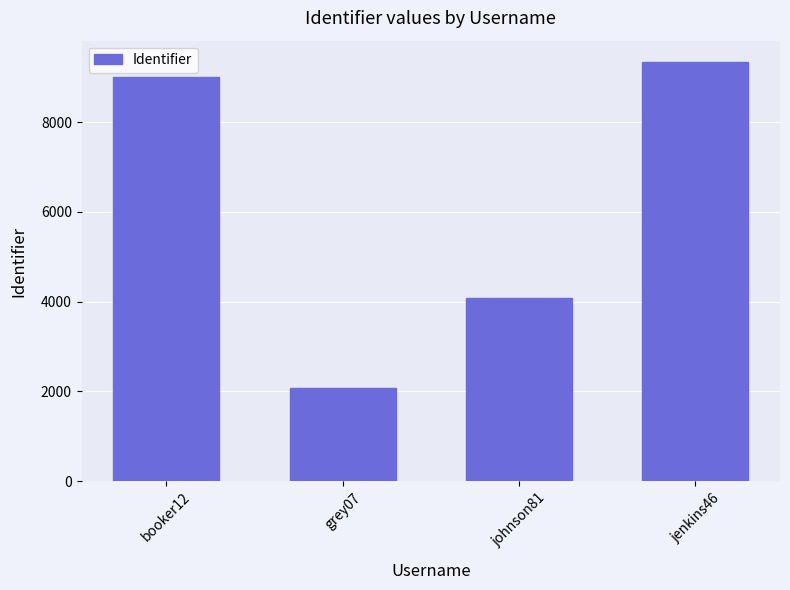

Which label corresponds to the largest value in the chart?

jenkins46